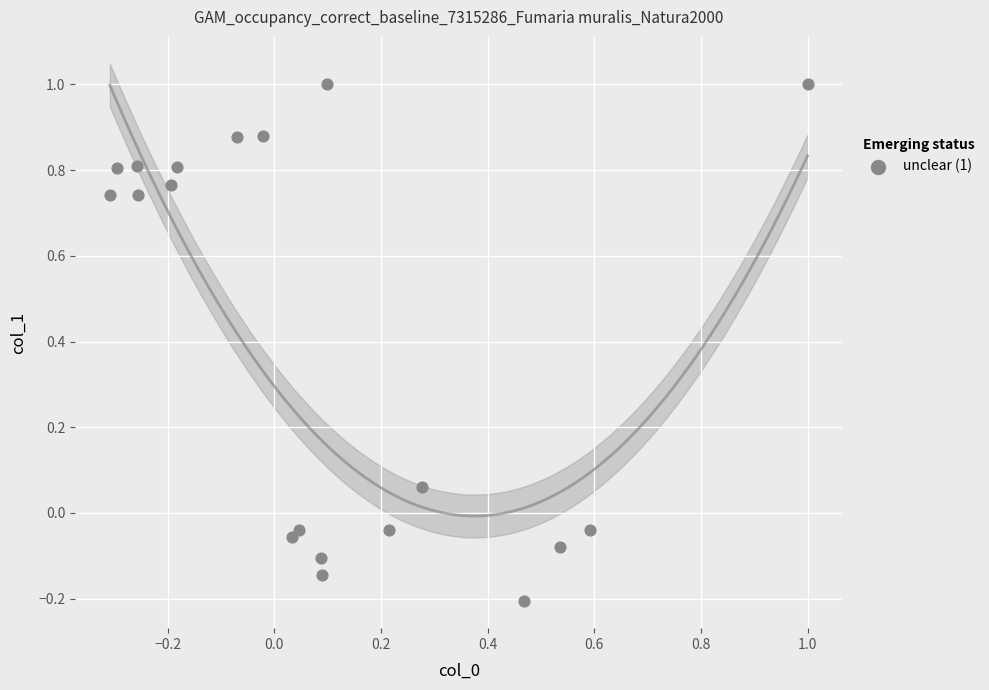

What is the range of Y values (max minus min)?

1.2